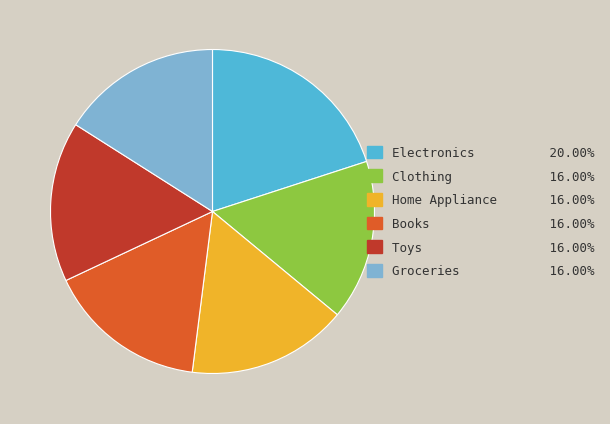

Between Toys and Electronics, which is larger?

Electronics